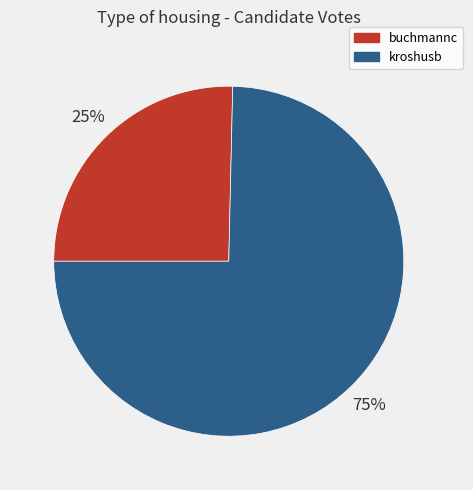

Approximately how many times larger is the value at buchmannc compared to kroshusb?

0.3